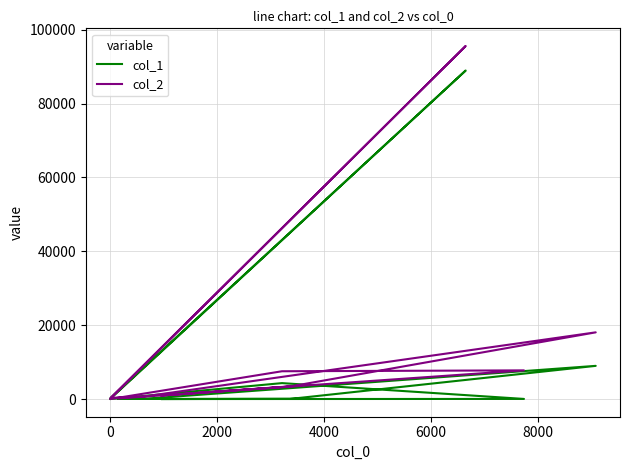

True or false: col_1 and col_2 intersect in this chart.

False